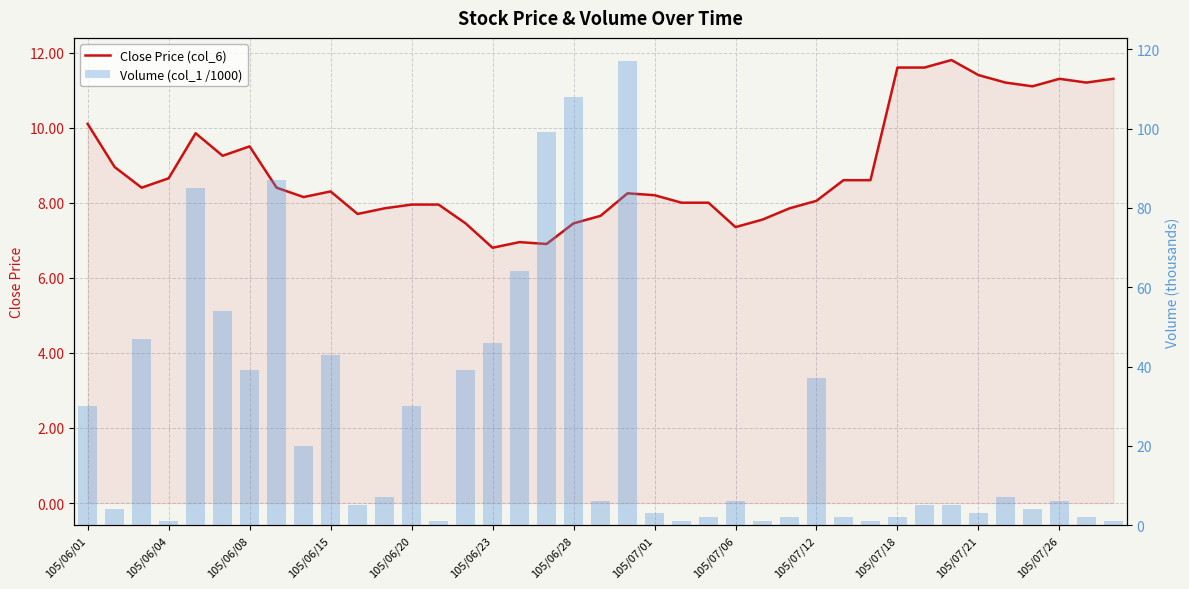

List the series in order of their peak value, lowest first.

Close Price (col_6), Volume (col_1 /1000)